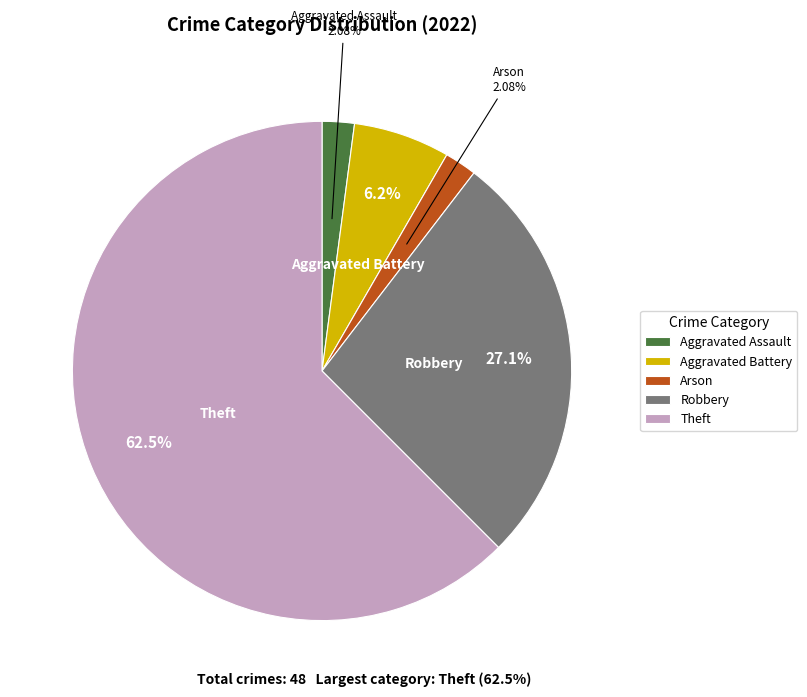

What is the largest slice in the pie chart?

Theft